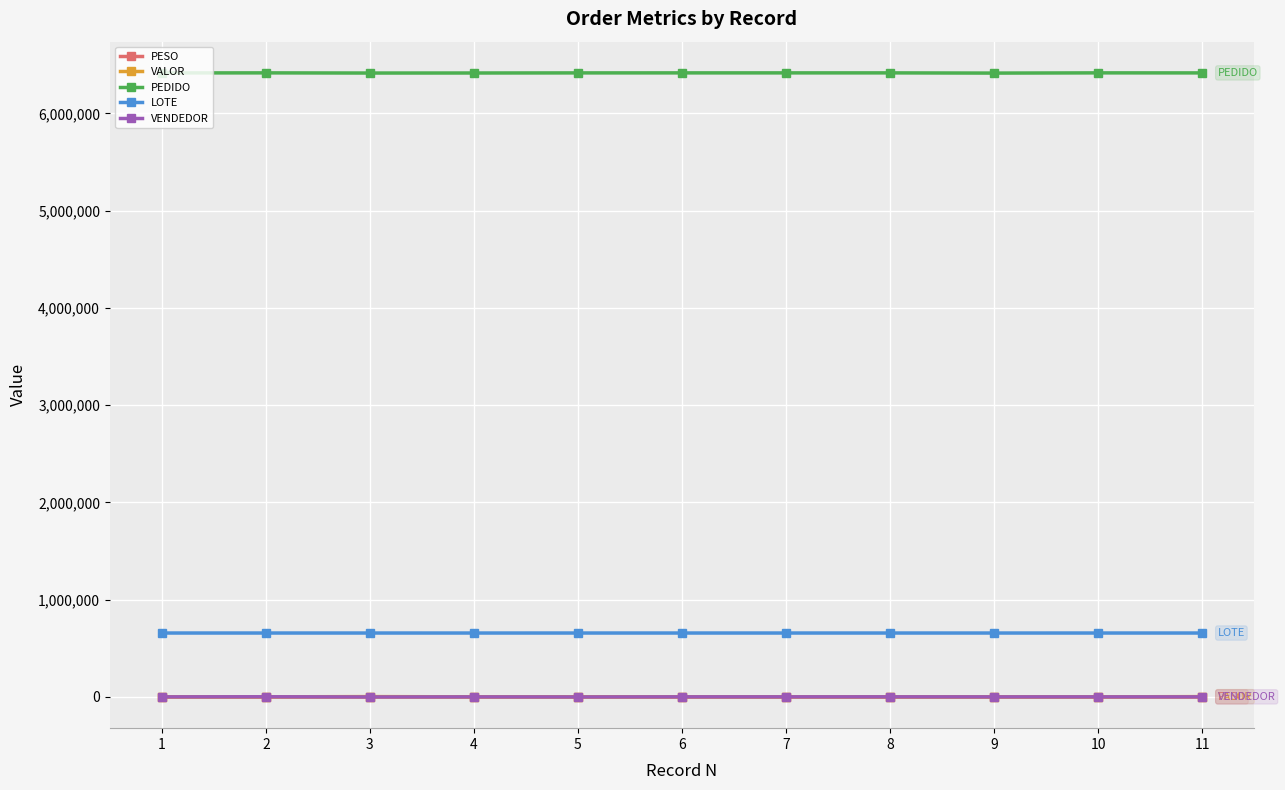

True or false: VALOR has more than 0 interior local peaks.

True